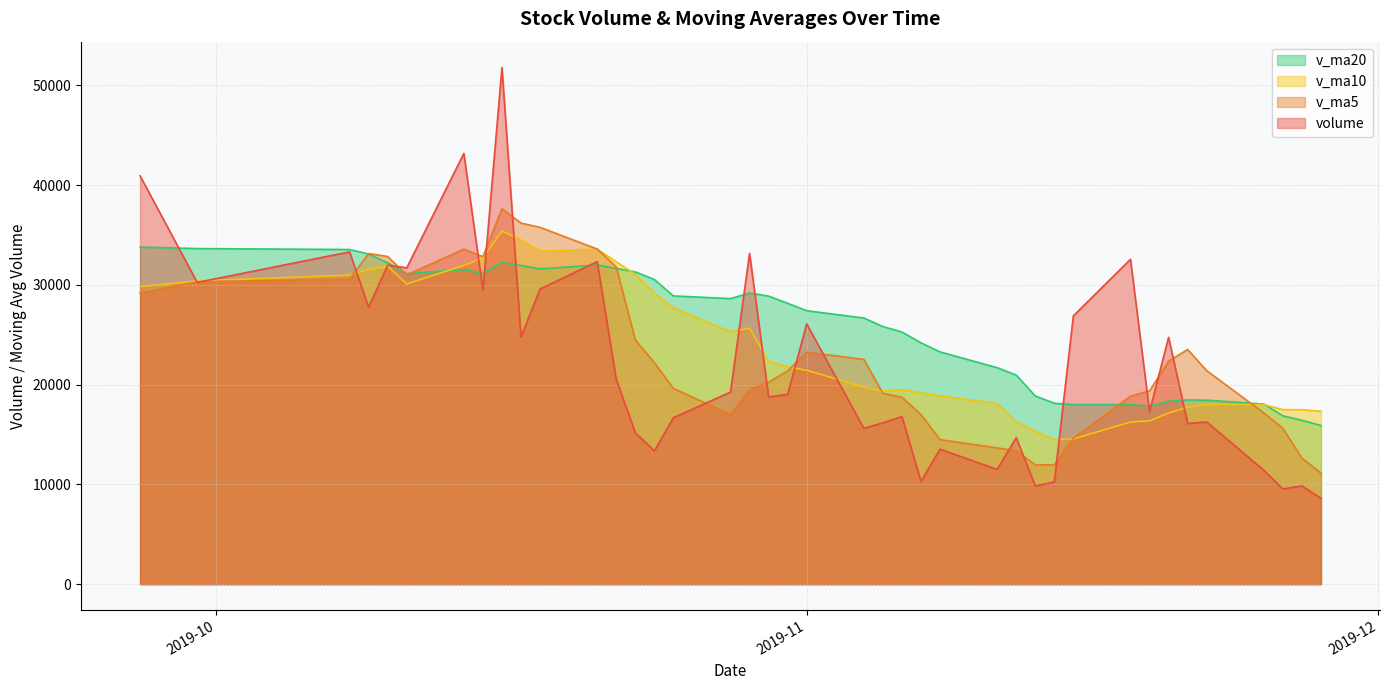

At 2019-10-15, list the series in order from smallest to largest.

volume, v_ma20, v_ma10, v_ma5